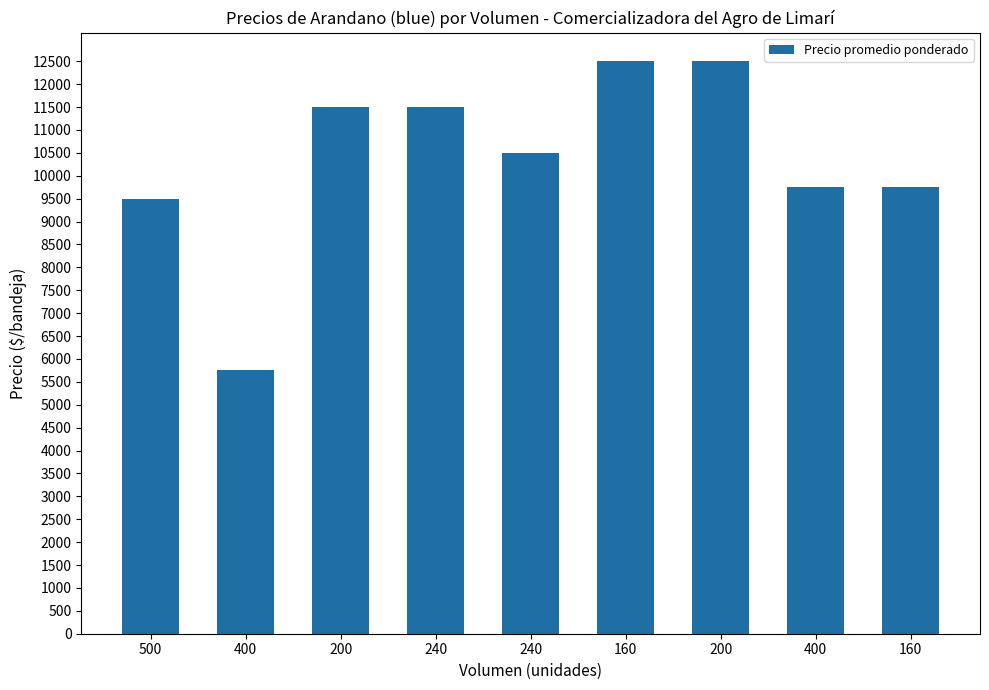

What is the change in value from 200 to 160?

-2750